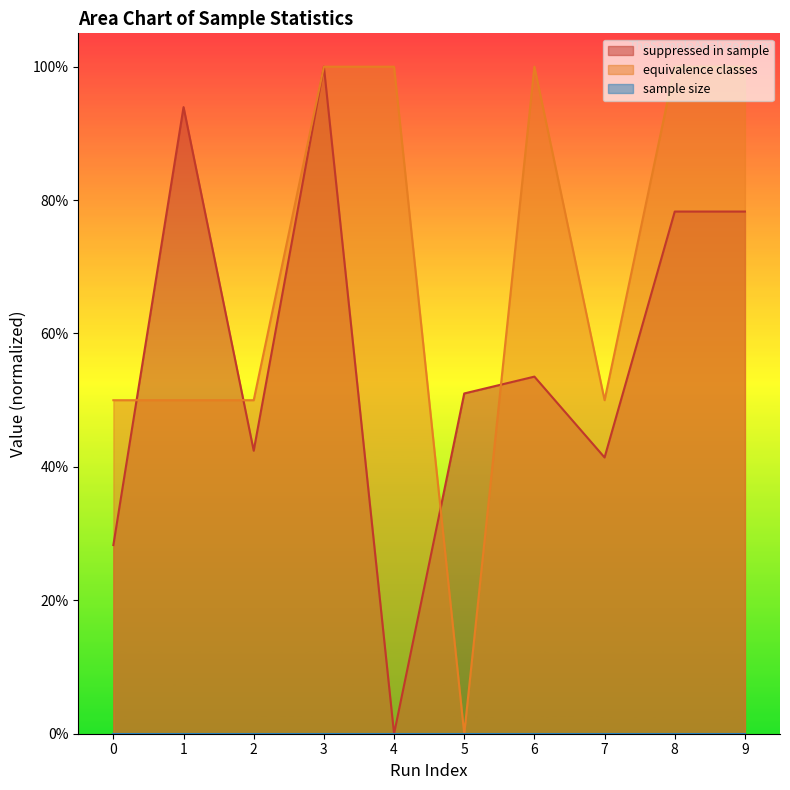

Between 3 and 1, which is larger?

3